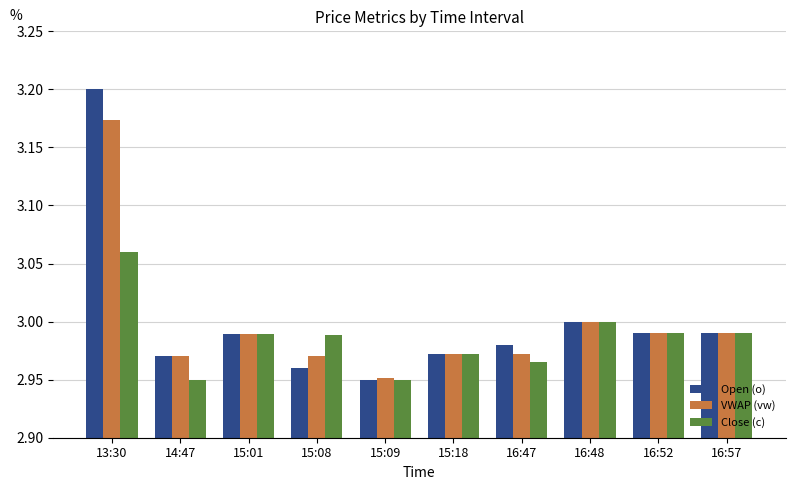

At which category is the sum across all series the highest?

13:30